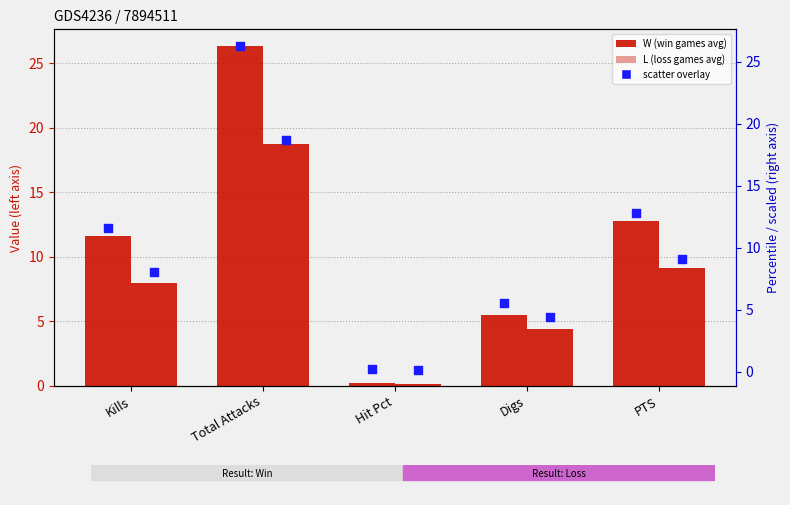

Which series reaches the minimum Y coordinate?

L